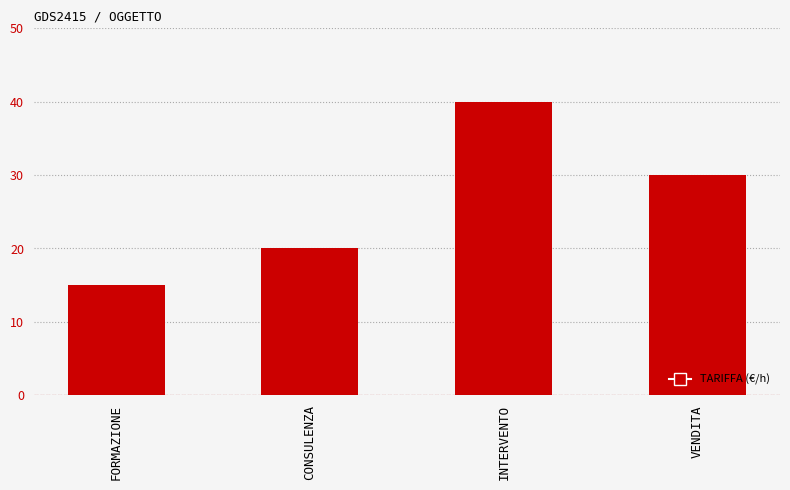

List the labels in order of value, largest first.

INTERVENTO, VENDITA, CONSULENZA, FORMAZIONE